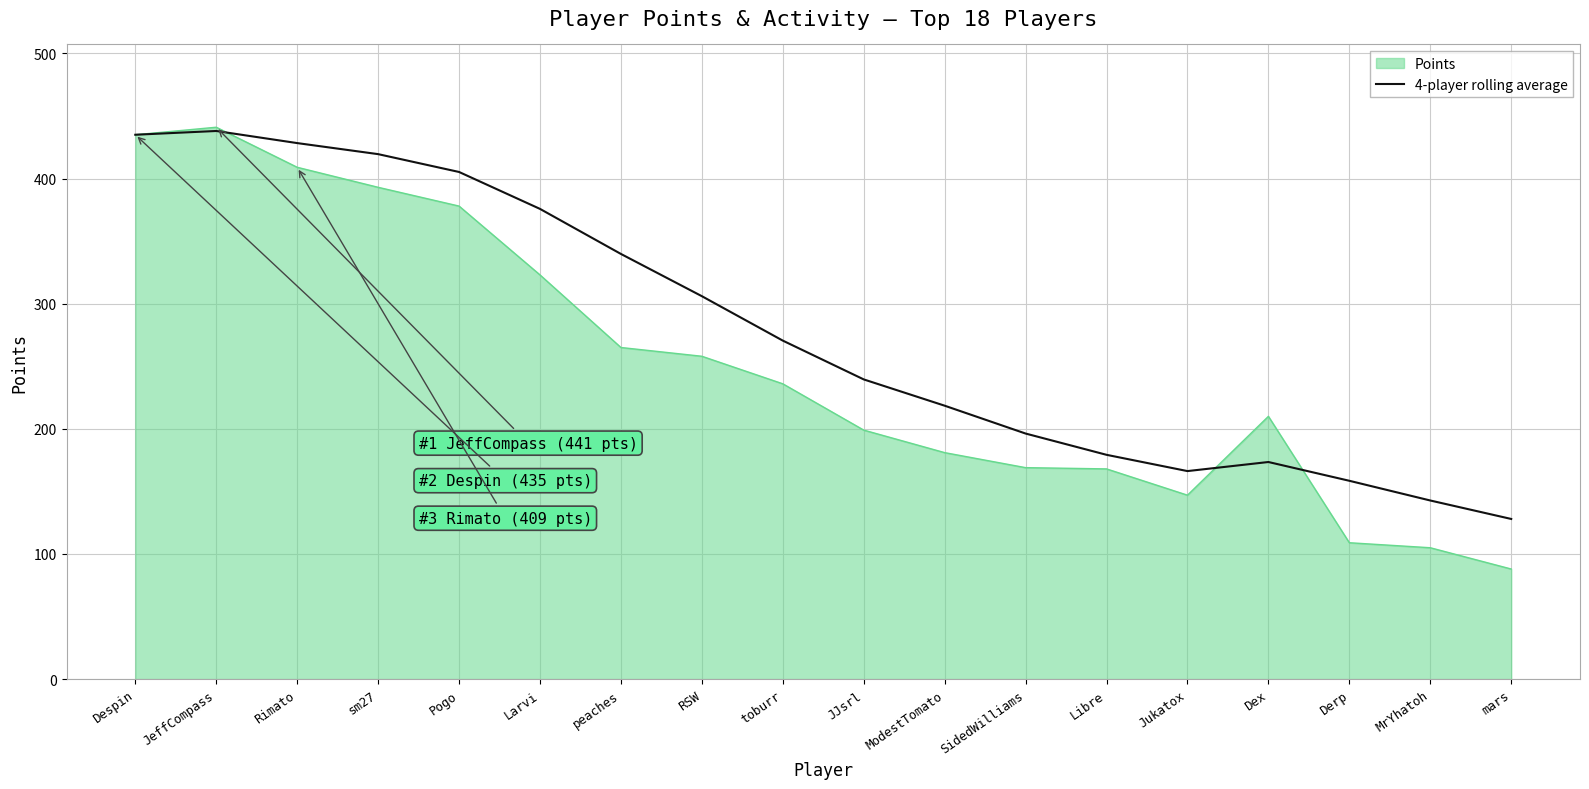

Which series has the widest spread of values?

Points